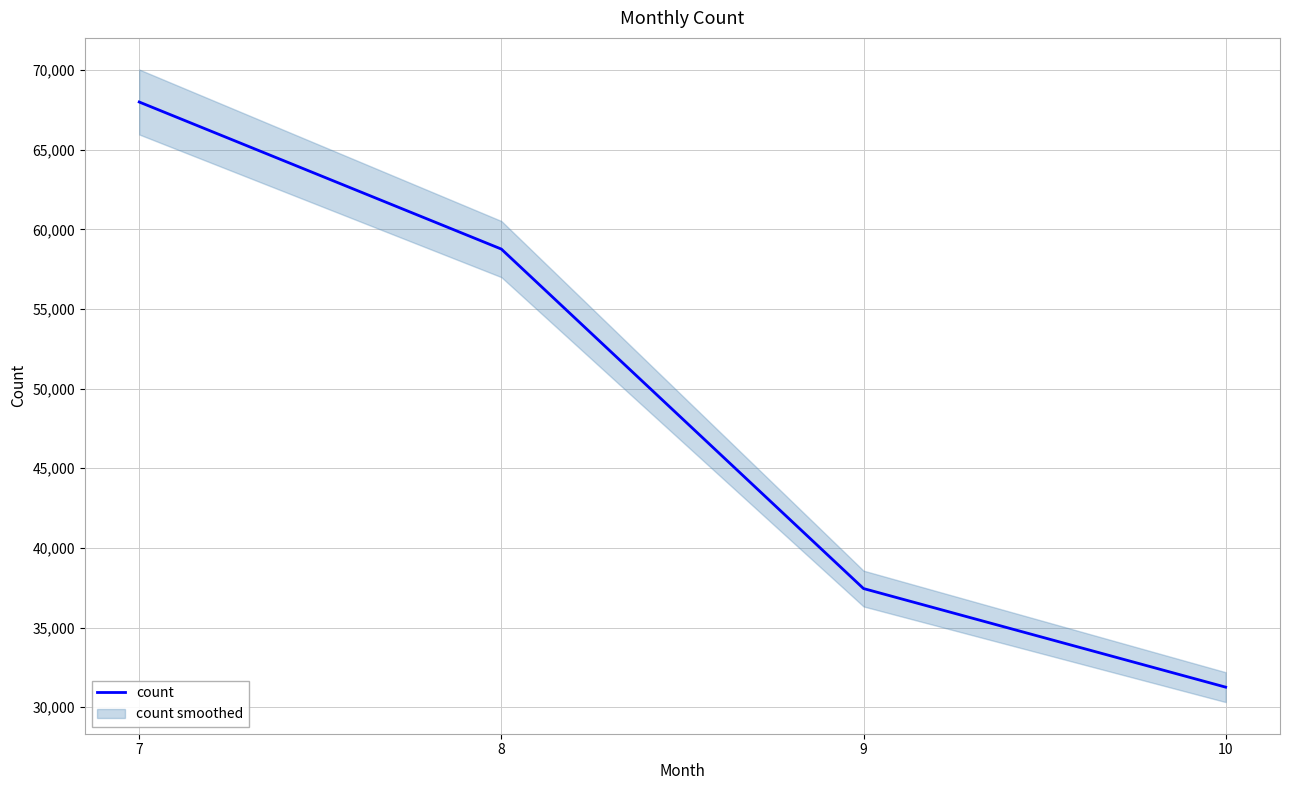

Is this an area chart (filled region under the line)?

No